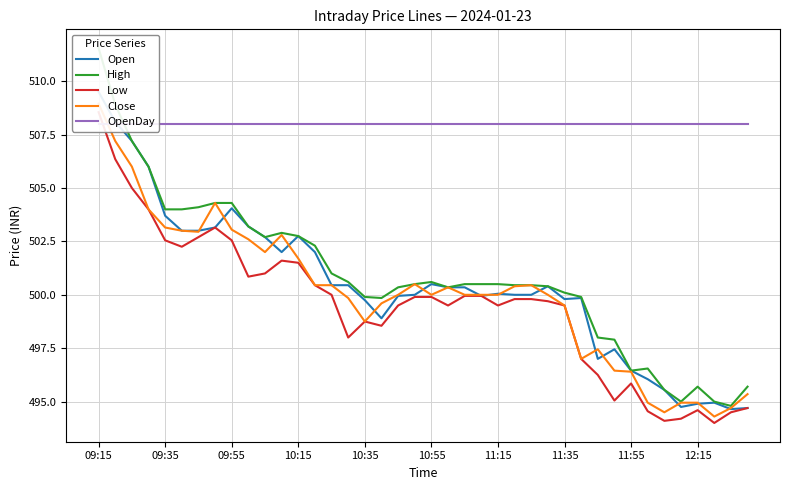

List the series in order of their peak value, highest first.

High, Open, Close, Low, OpenDay